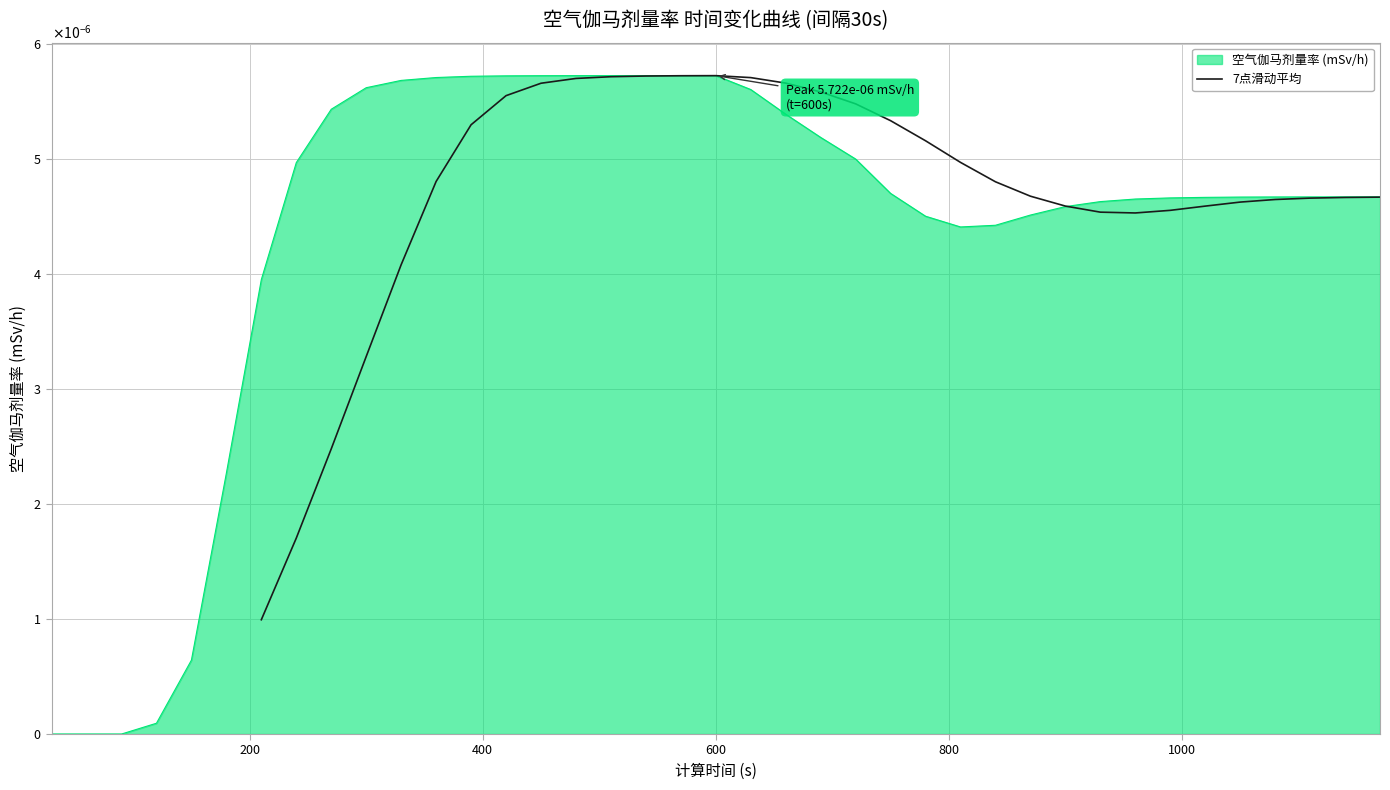

Does the chart have visible grid lines?

Yes